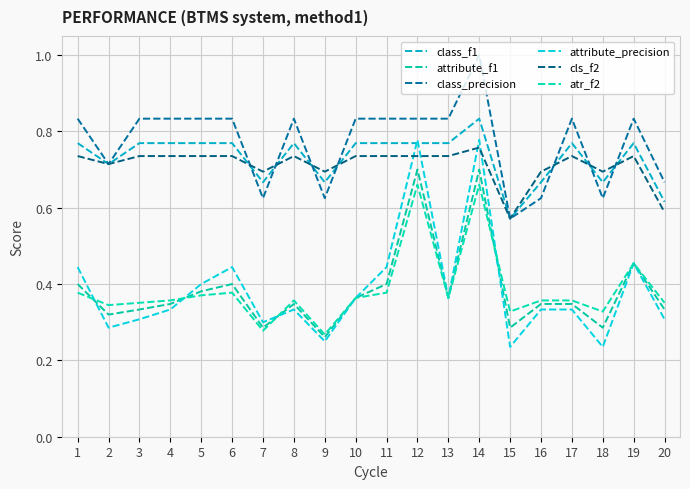

At how many categories does at least one series exceed 0?

20